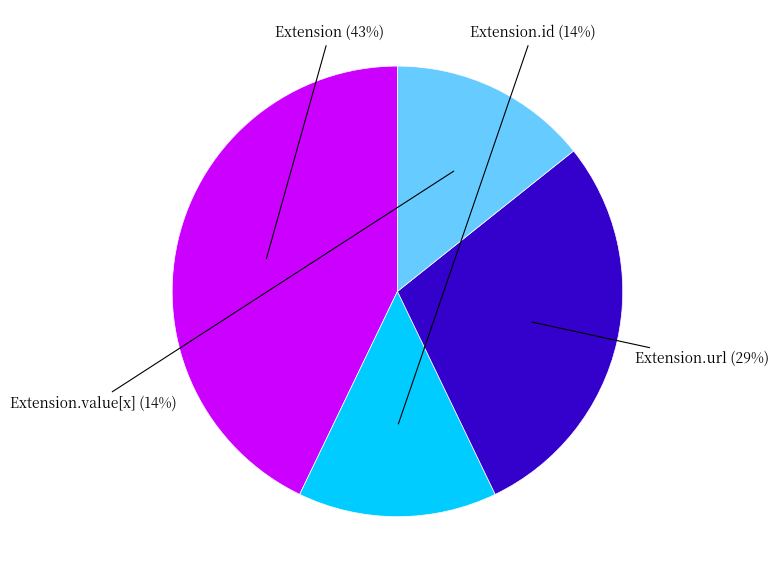

Is there any slice that represents more than half of the pie?

No